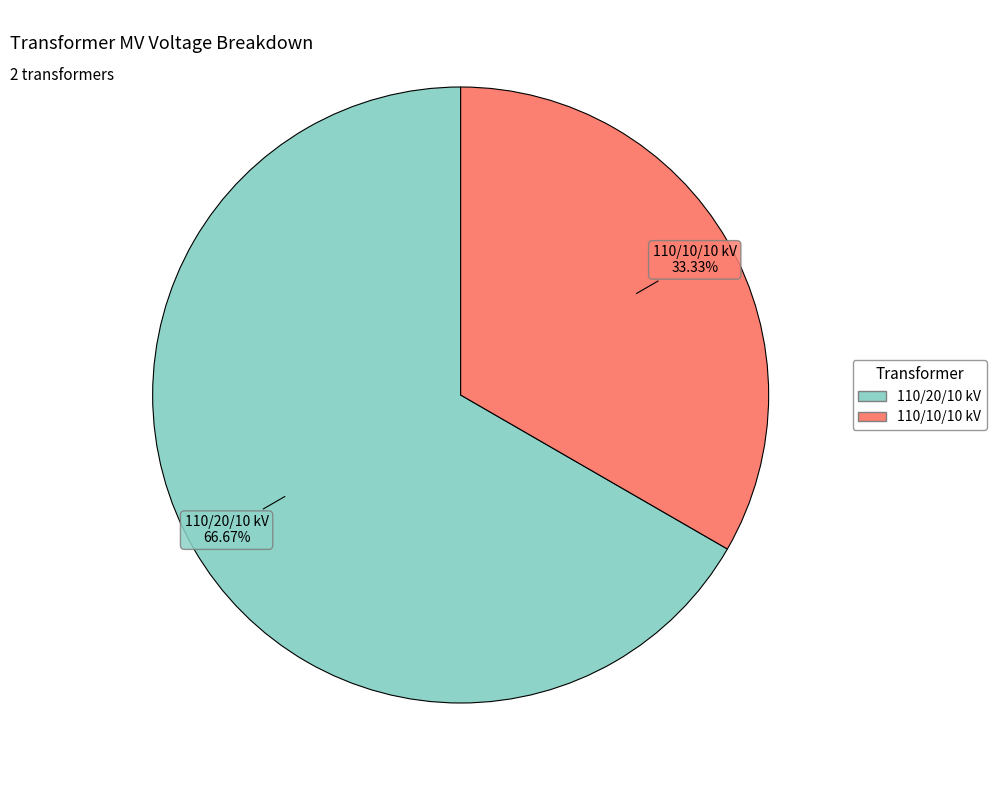

Which category accounts for the majority?

110/20/10 kV